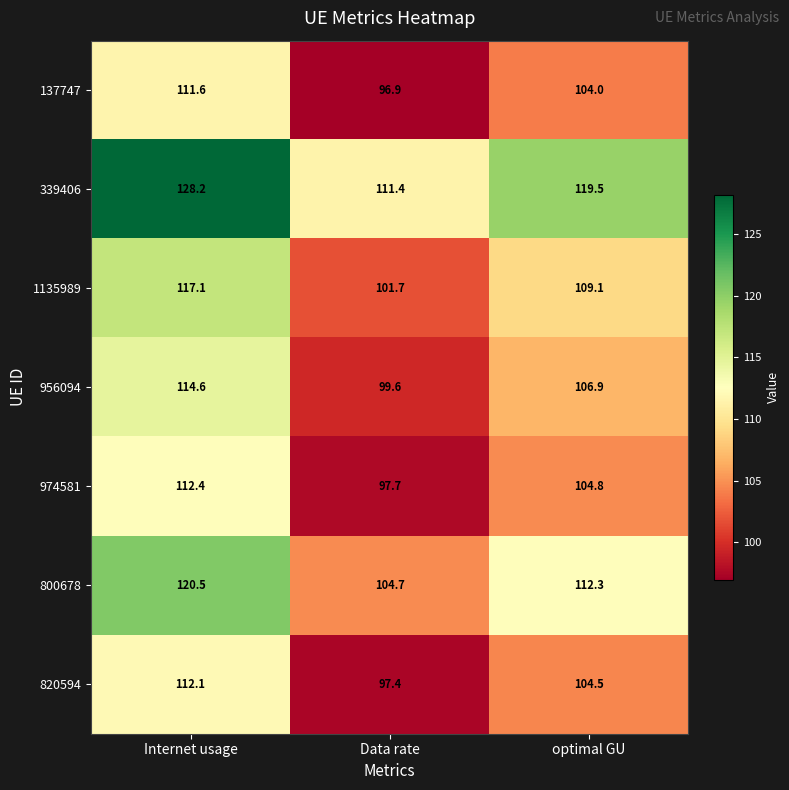

What is the average value of the 820594 series?

104.7